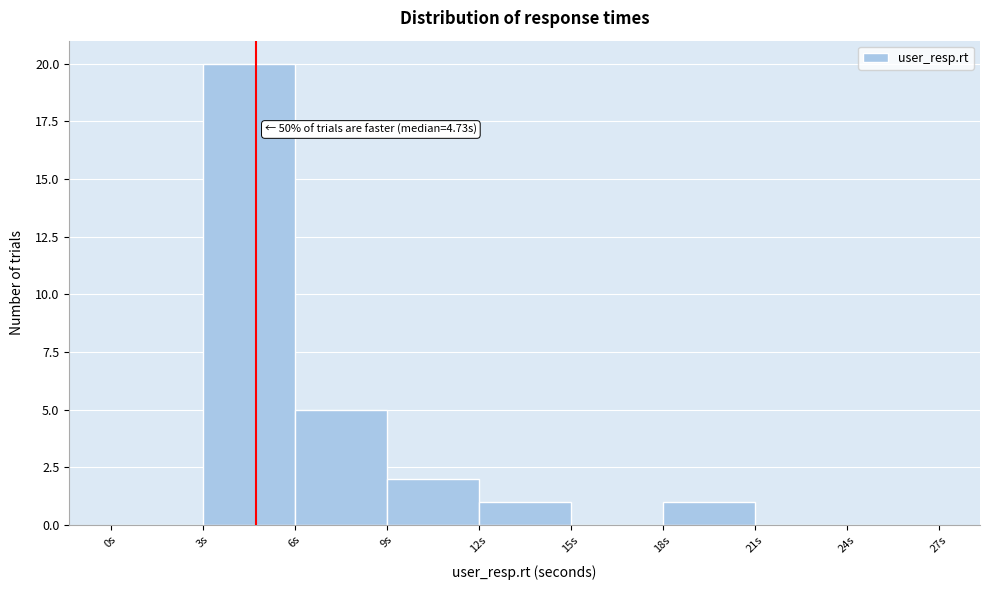

Over which range of the x-axis is the bar tallest?

3 to 6